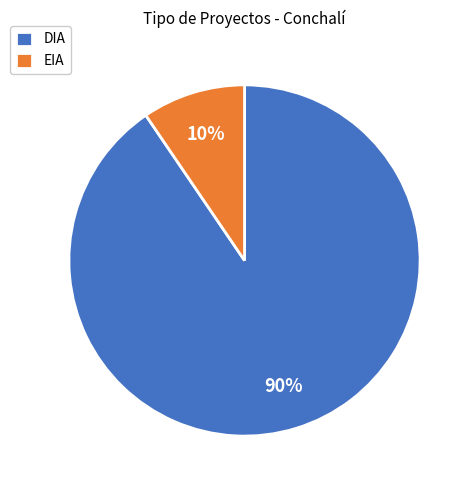

Between DIA and EIA, which is larger?

DIA